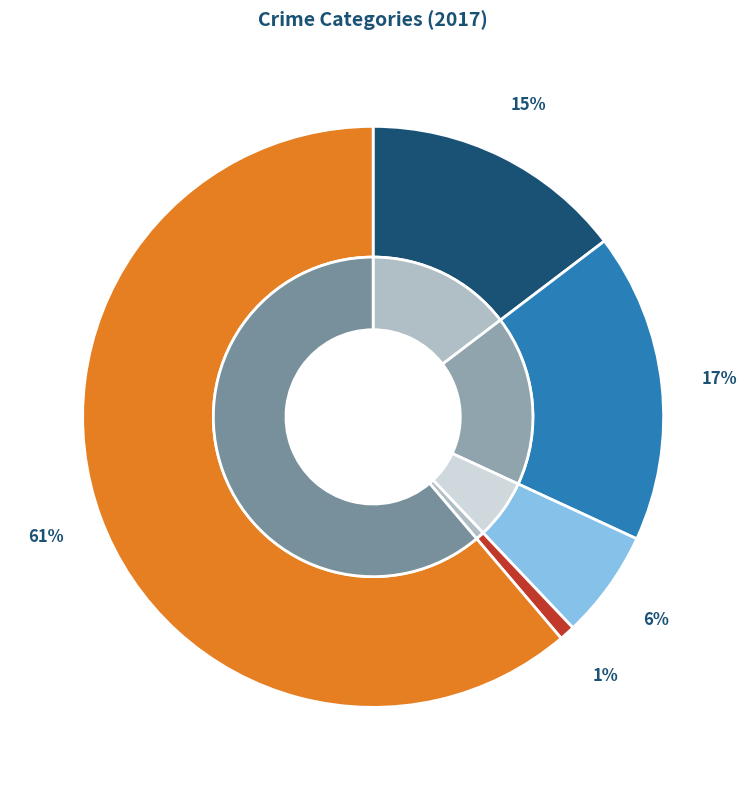

How many segments does this pie chart have?

5